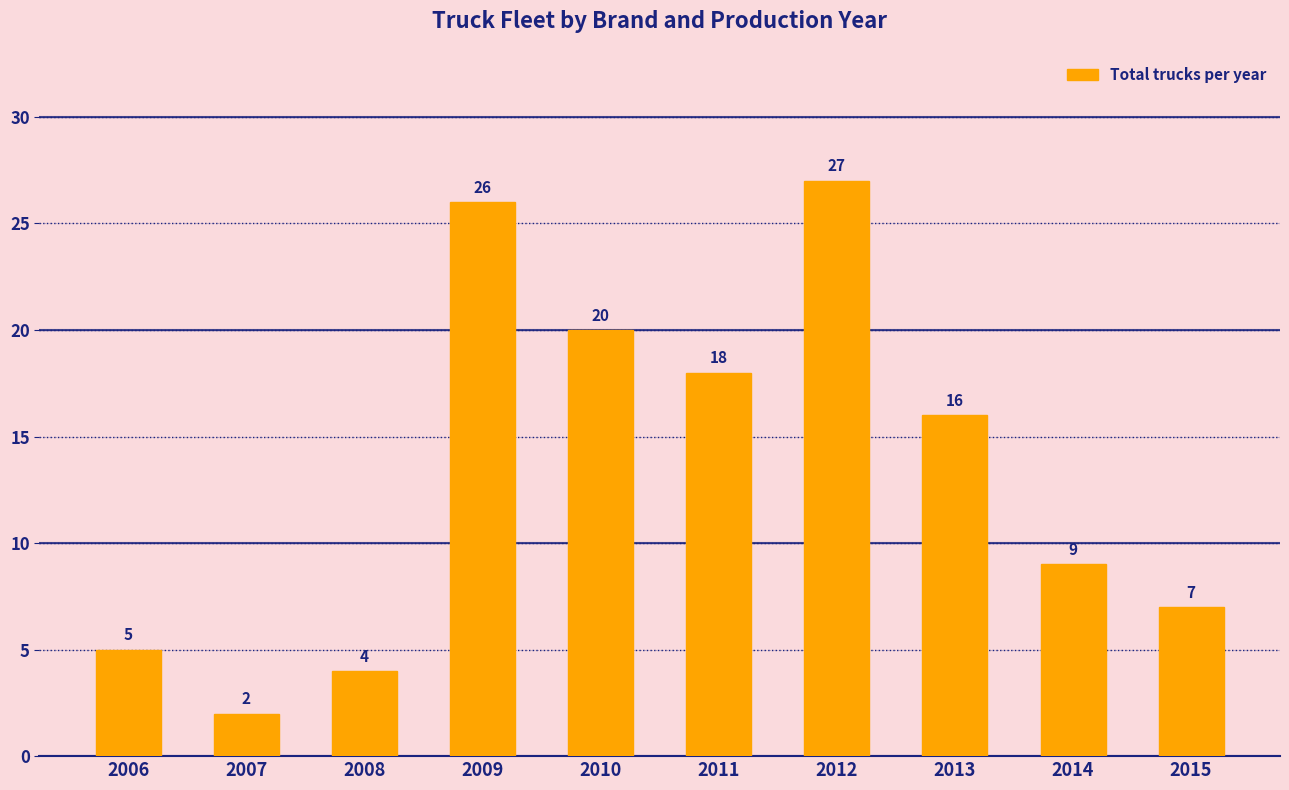

Which has a higher value, 2014 or 2009?

2009